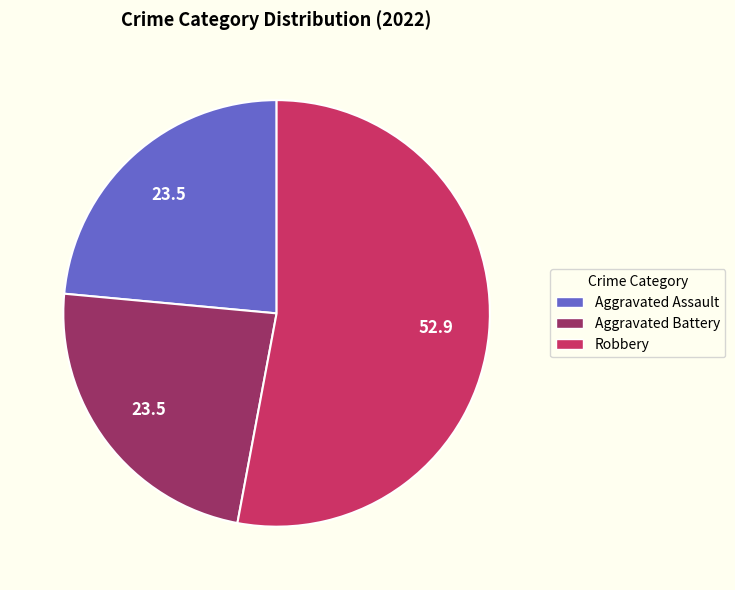

Which category has the biggest portion of the pie?

Robbery